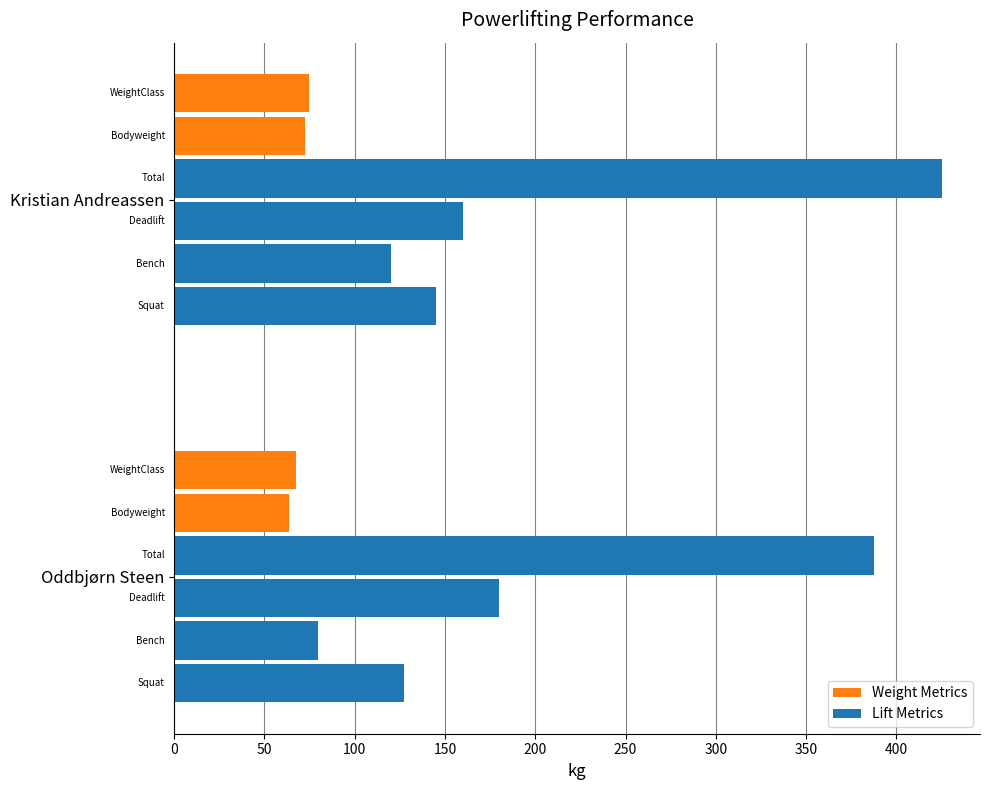

How many data points does each series have?

2